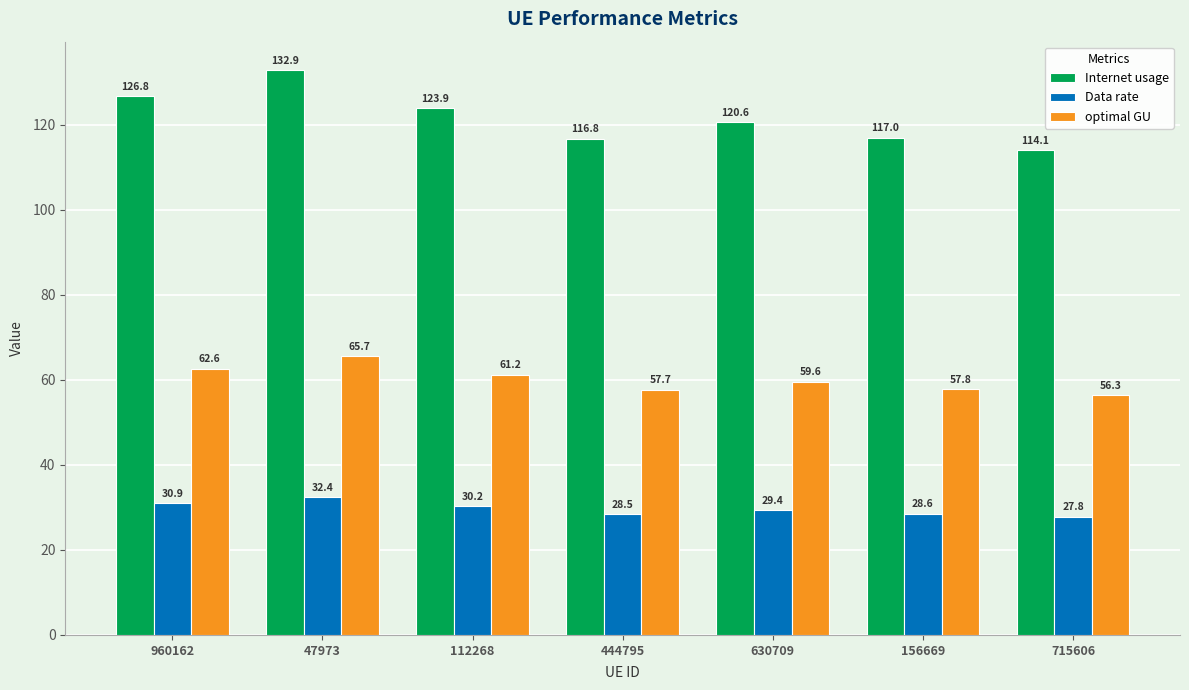

List the series in order of their overall mean, lowest first.

Data rate, optimal GU, Internet usage